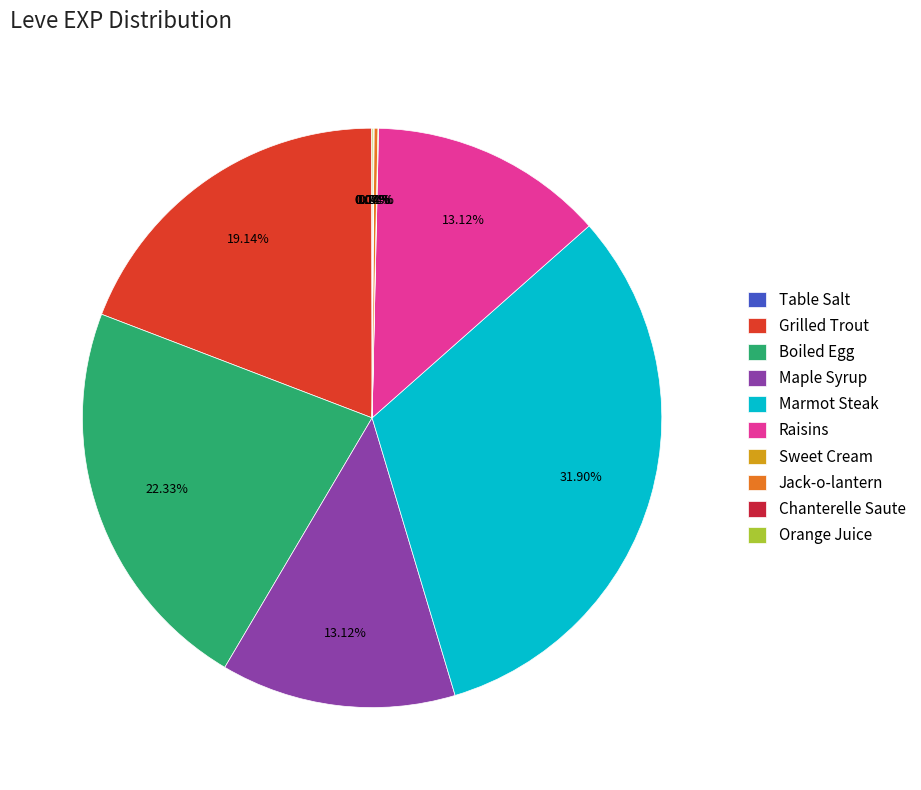

How many slices are in this pie chart?

10